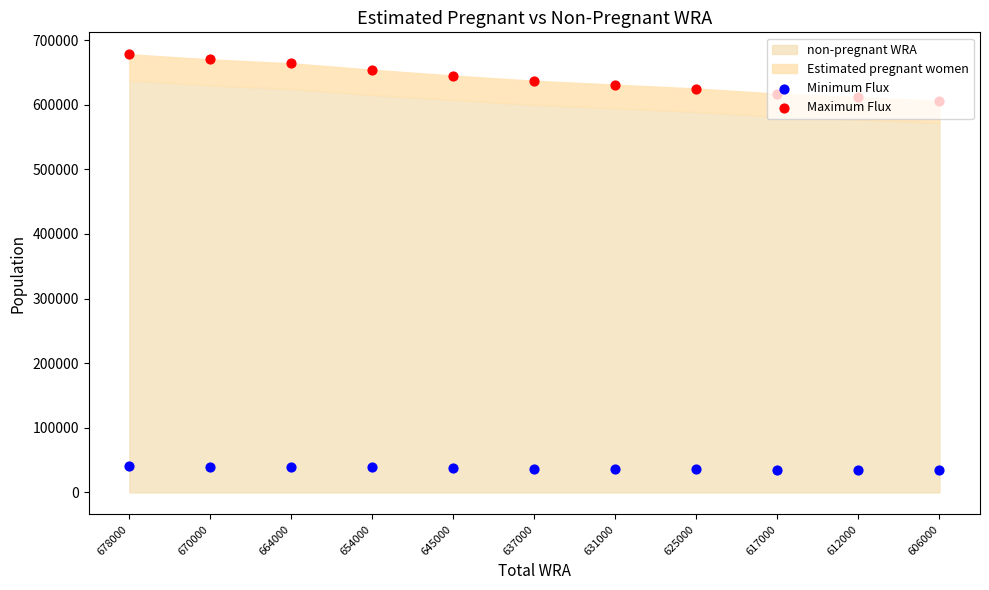

What is the total value across all series at 645000?

682365.3